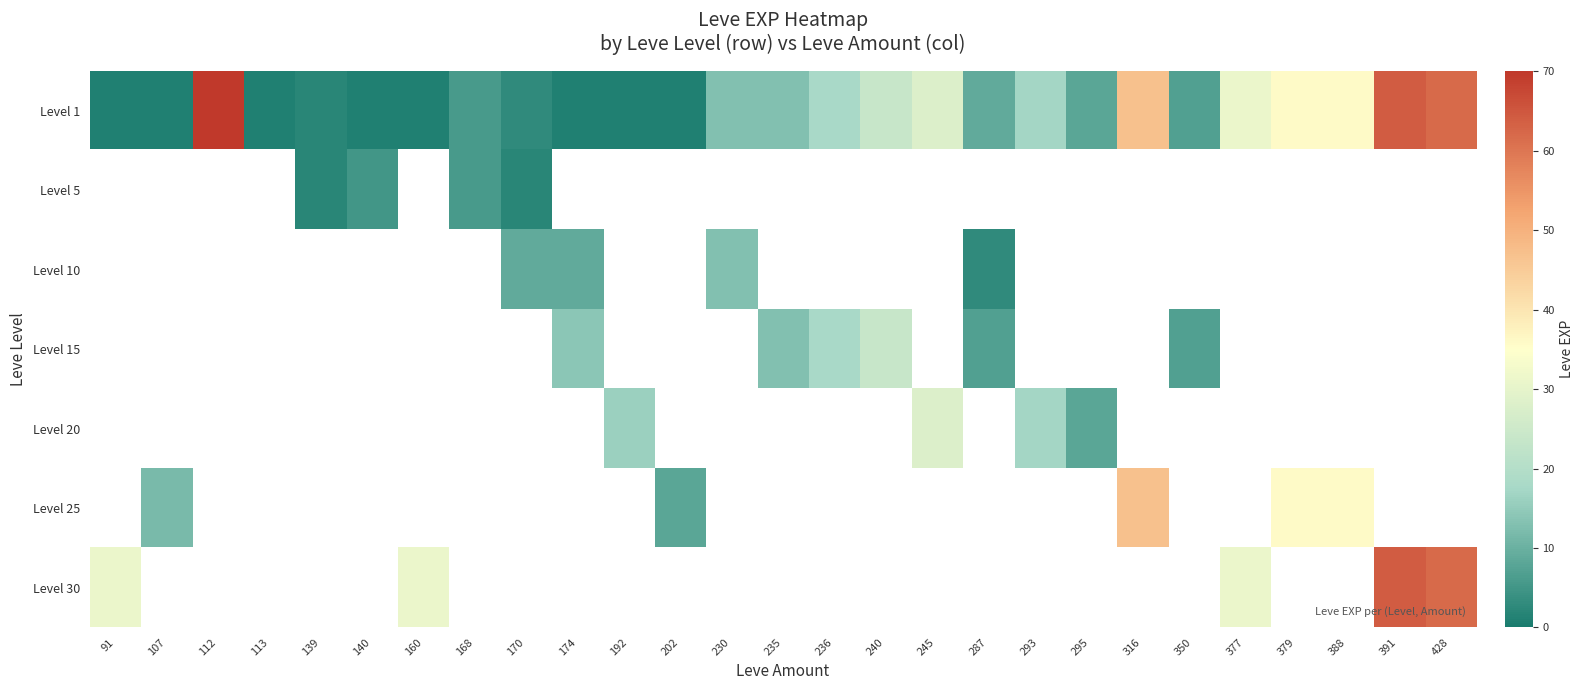

List the series in order of their peak value, lowest first.

Level 1, Level 5, Level 10, Level 15, Level 20, Level 25, Level 30